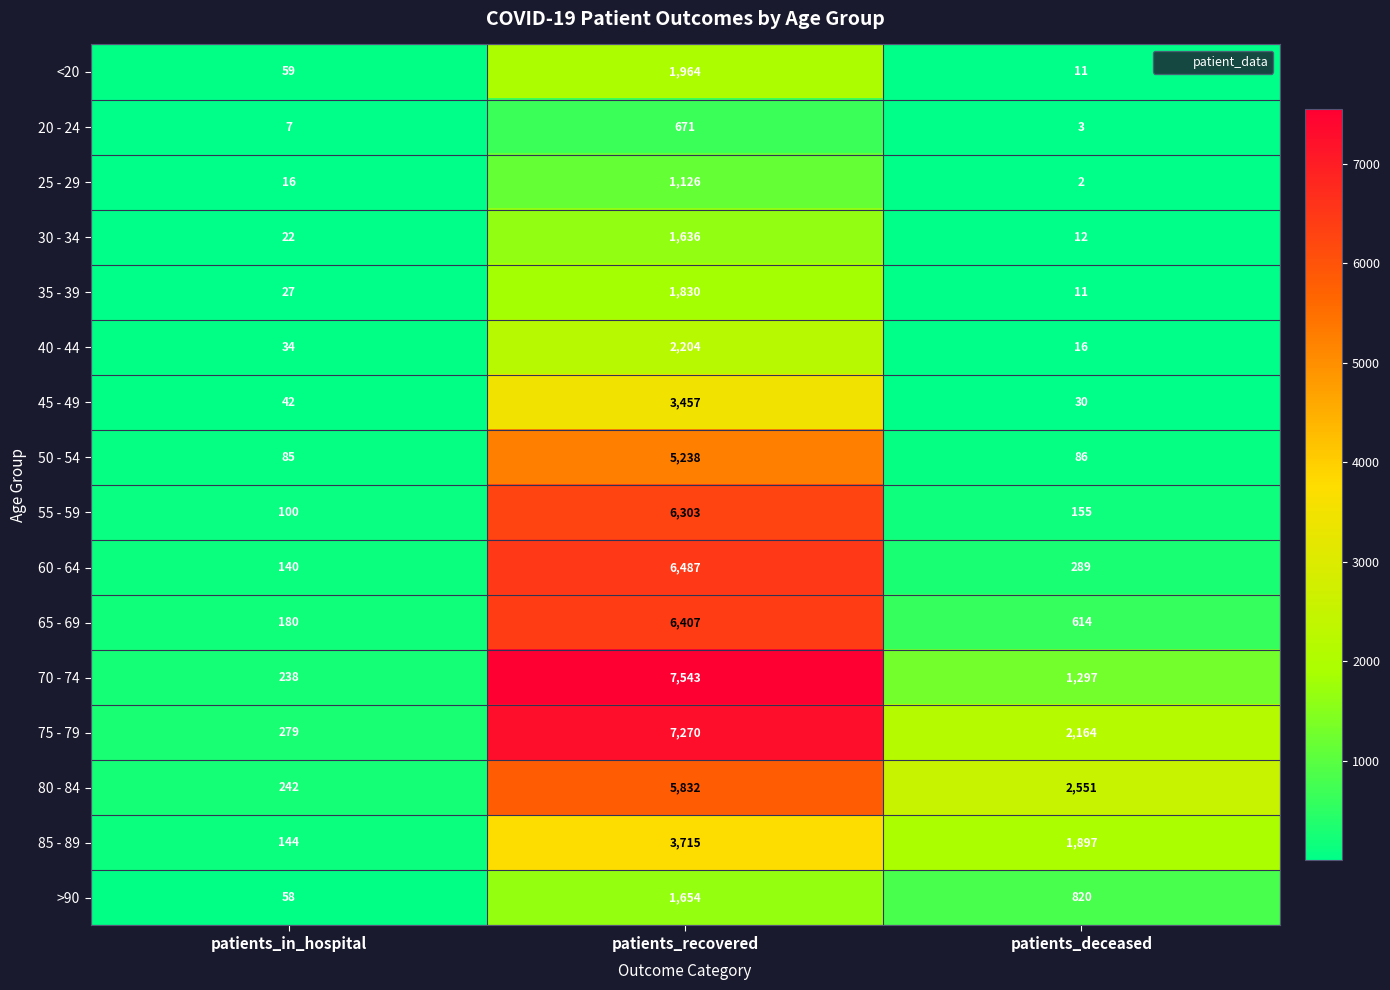

Rank the categories by >90 value from highest to lowest.

patients_recovered, patients_deceased, patients_in_hospital